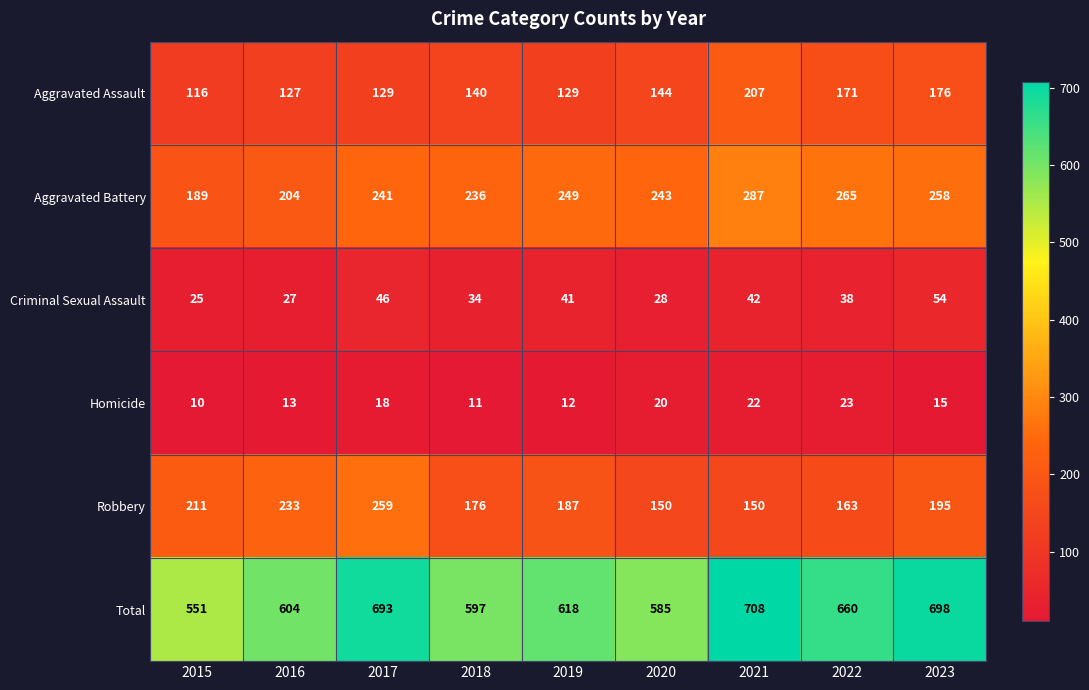

At how many categories does at least one series exceed 243?

9